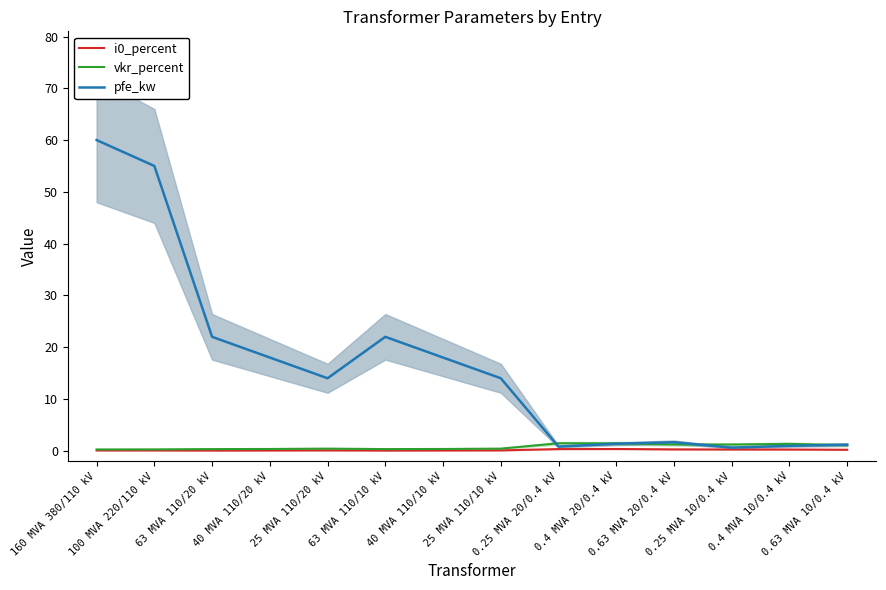

Where is vkr_percent nearest to the value 0?

160 MVA 380/110 kV